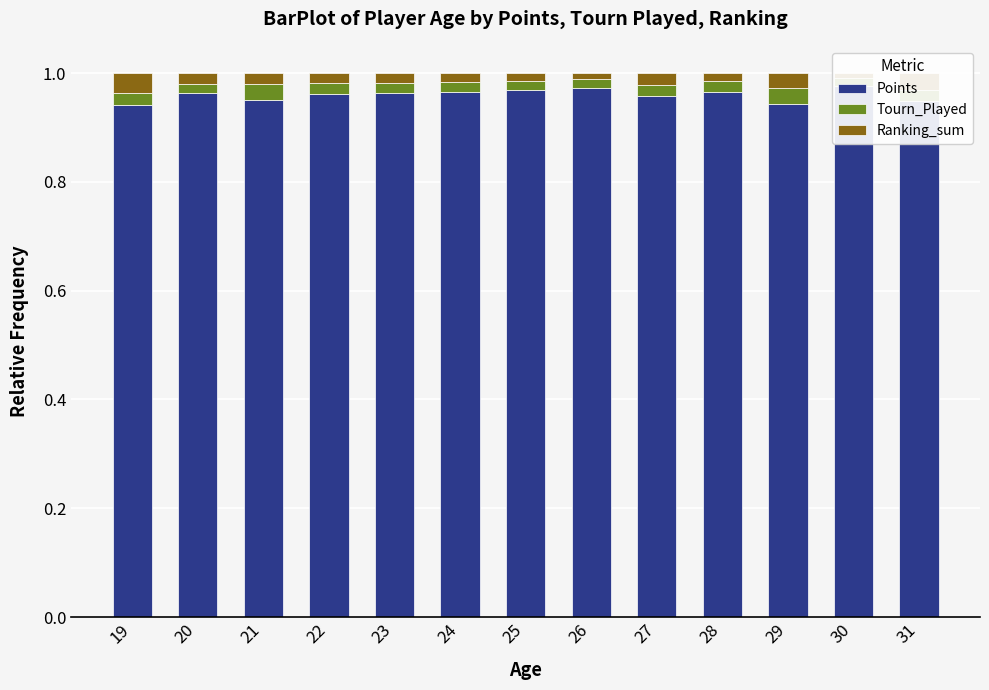

What is the spread (max minus min) of values at 25?

1.0